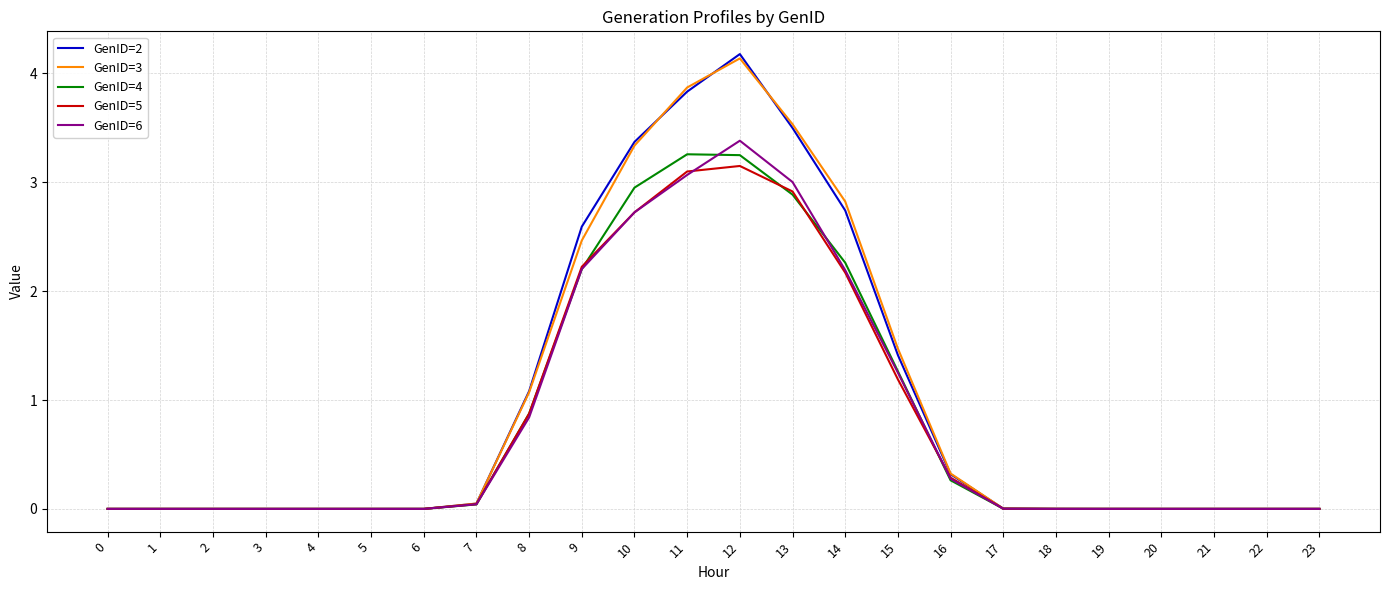

Is it true that GenID=5 equals 0.0 at 19?

True